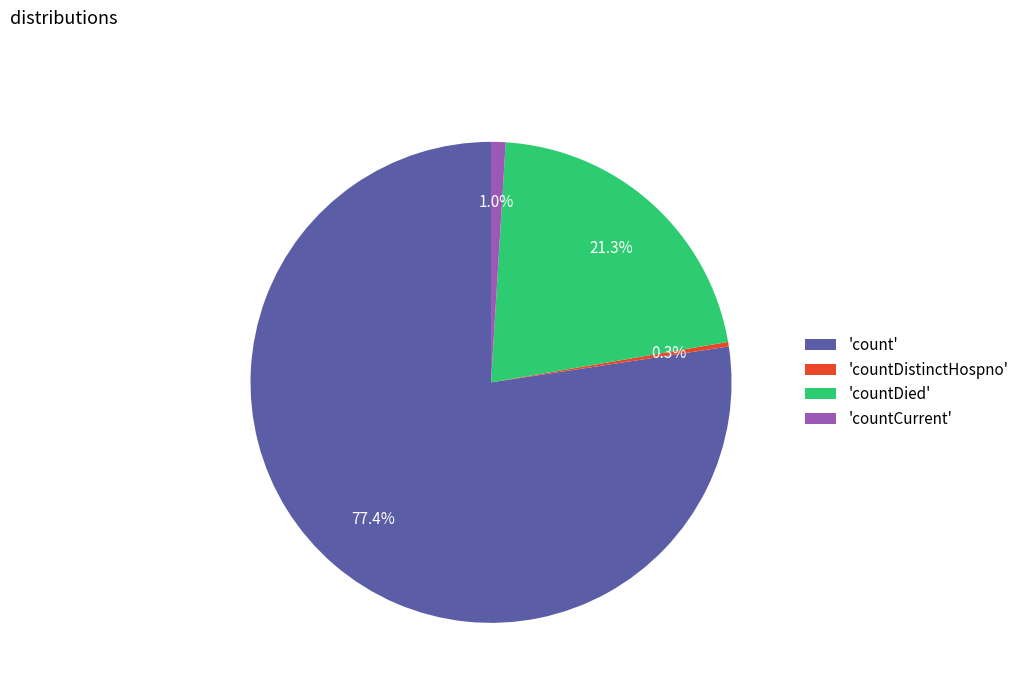

Do 'countDistinctHospno' and 'countCurrent' together represent more than half of the pie?

No